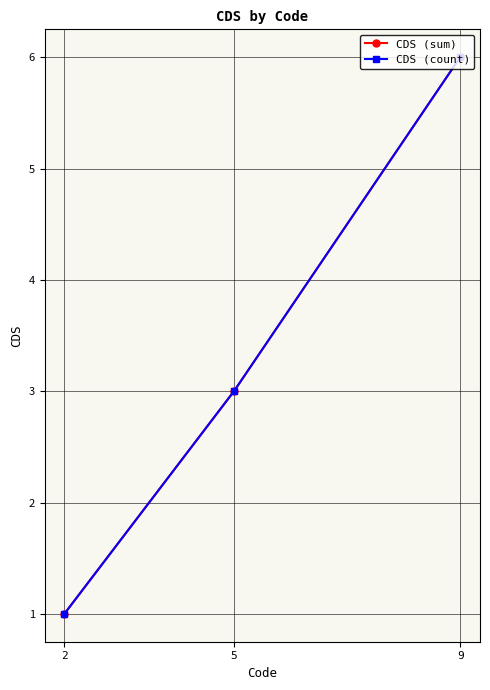

Rank the categories by CDS (sum) value from highest to lowest.

9, 5, 2